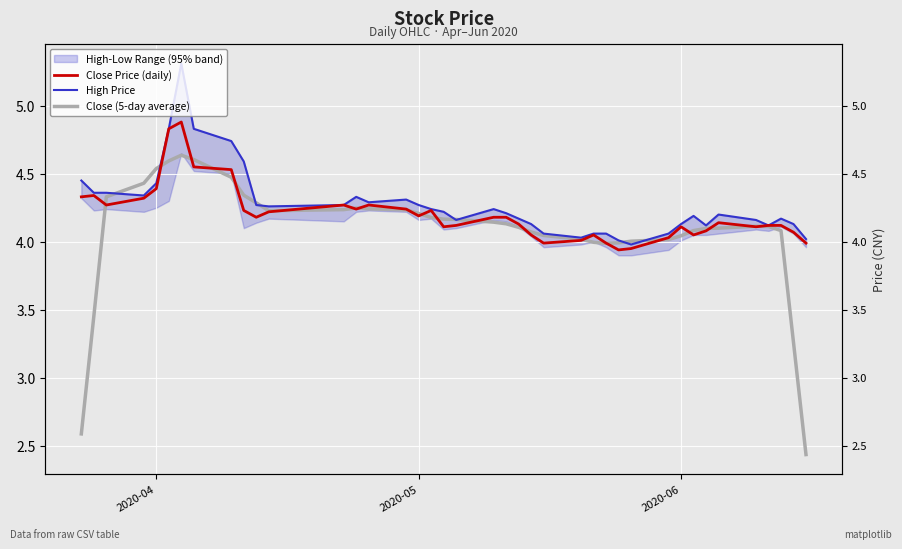

What is the value of the Close (5-day average) point at the 28th from the left?

4.0